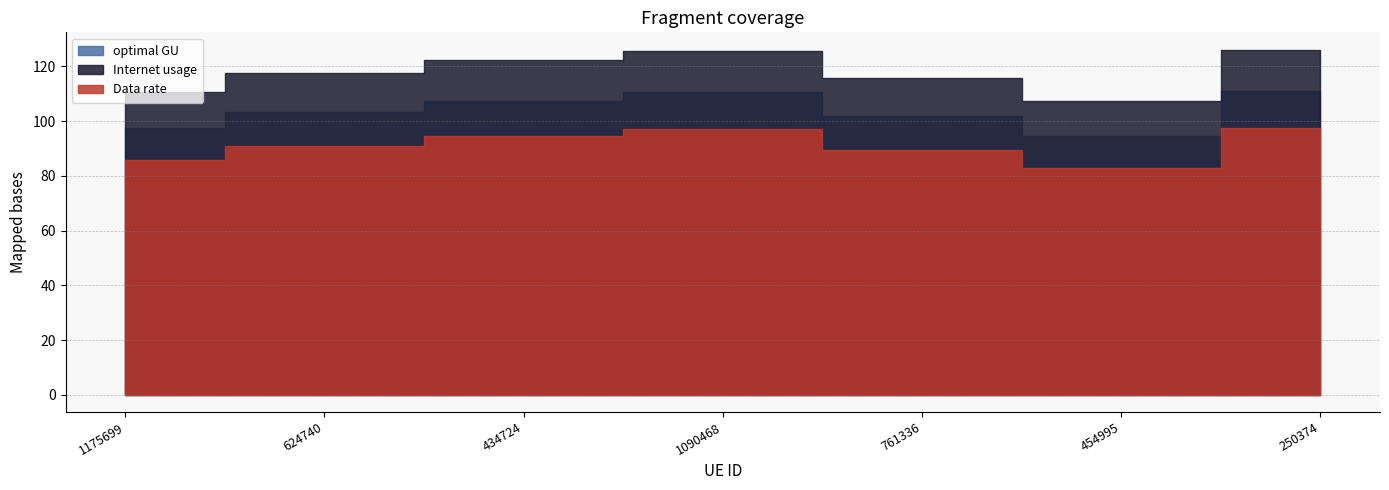

What is the label of the 1st point from the left?

1175699